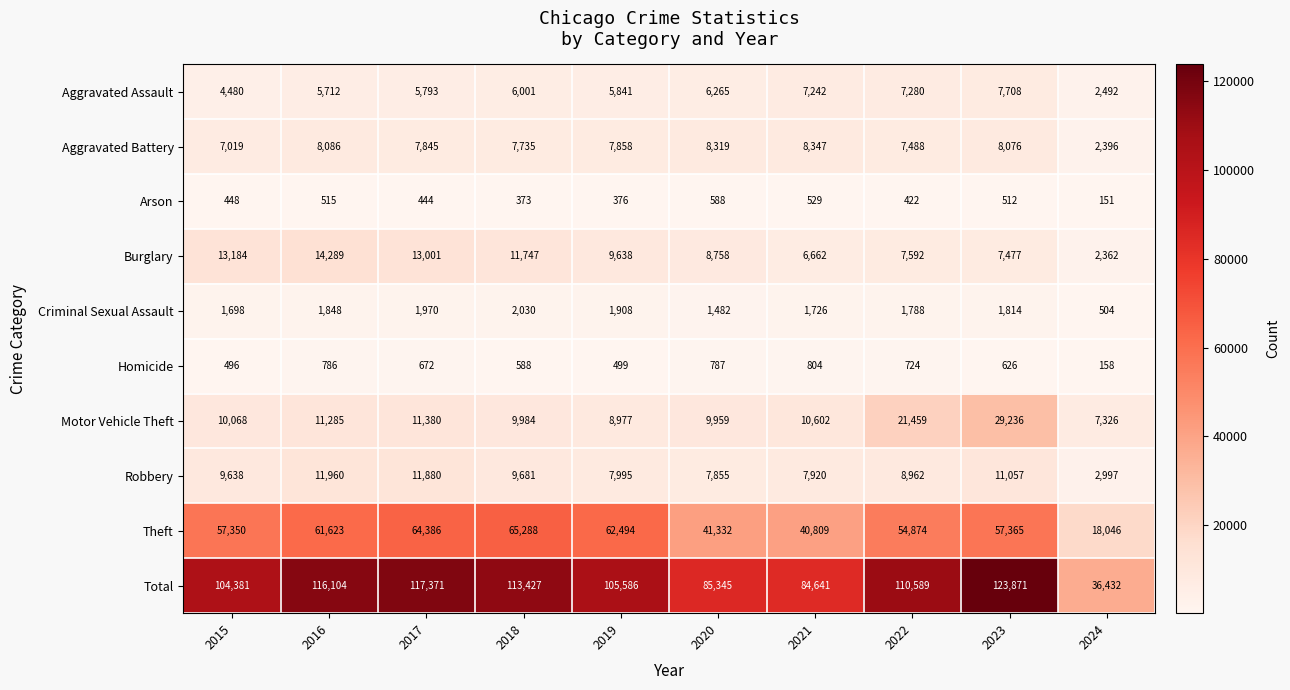

The value of Motor Vehicle Theft at 2018 is 6686. True or false?

False